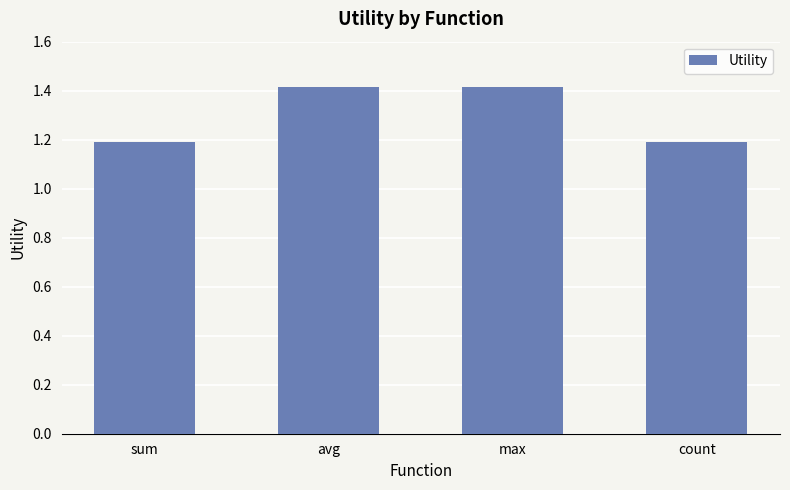

What is the minimum value shown in the chart?

1.2